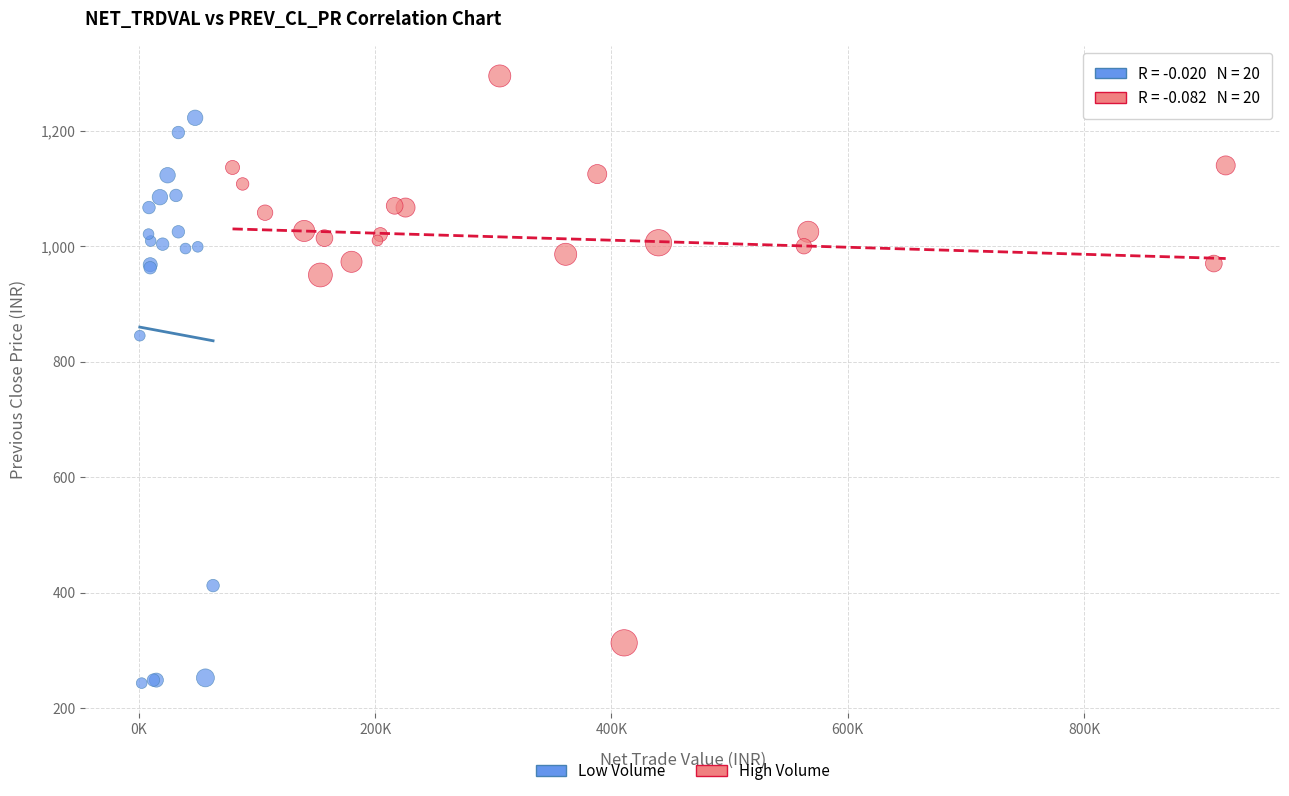

Which series reaches the minimum Y coordinate?

Low Volume